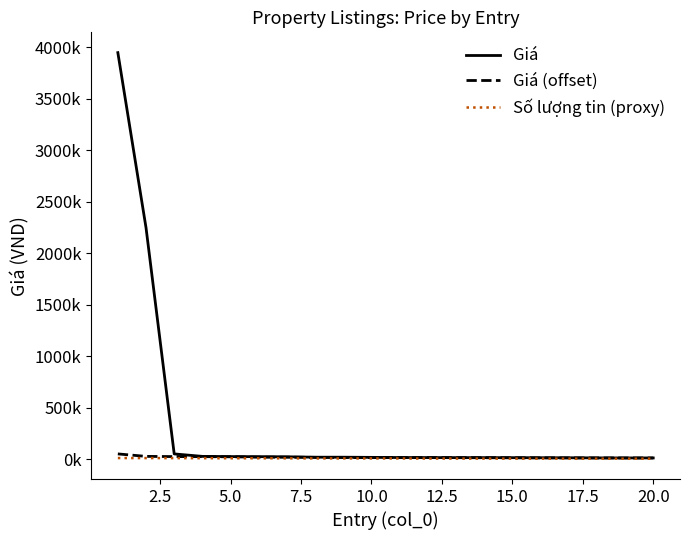

Does the chart have visible grid lines?

No